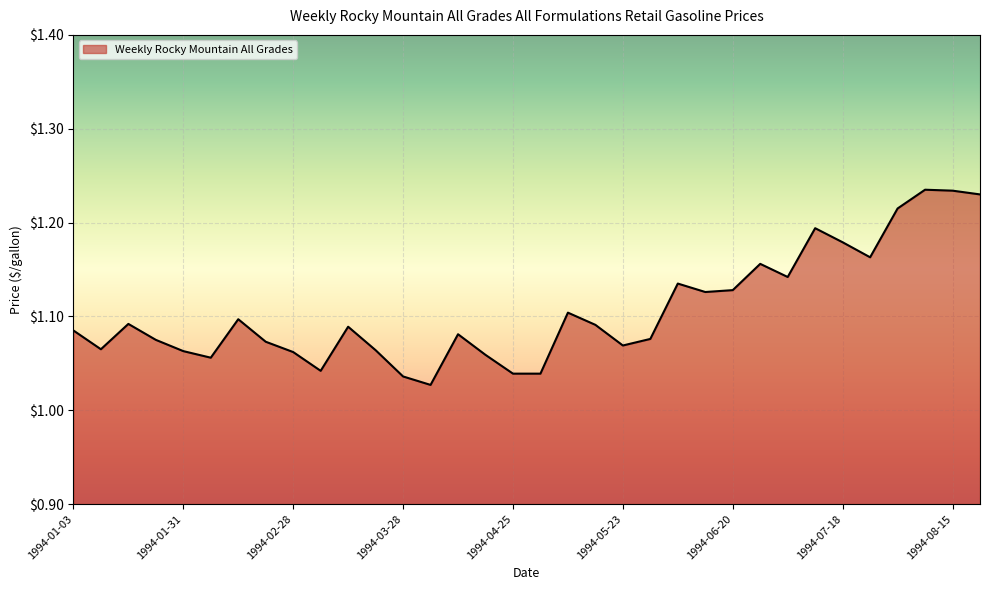

Between 1994-05-02 and 1994-01-31, which is larger?

1994-01-31